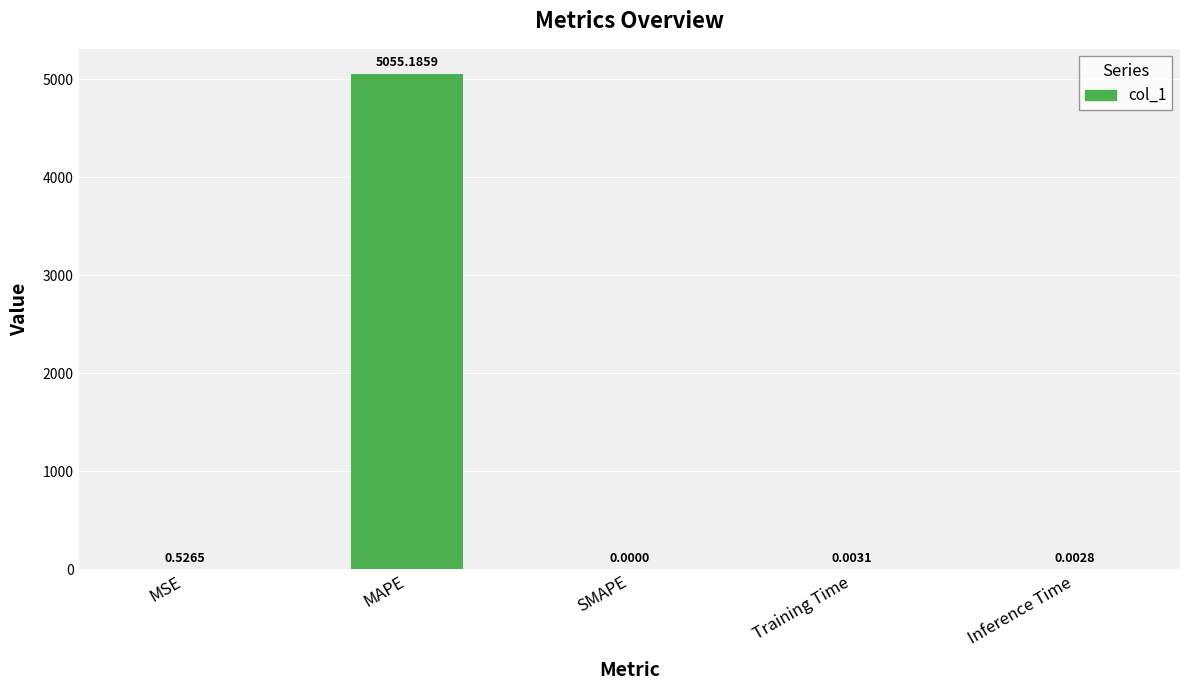

What is the sum of all values?

5055.7